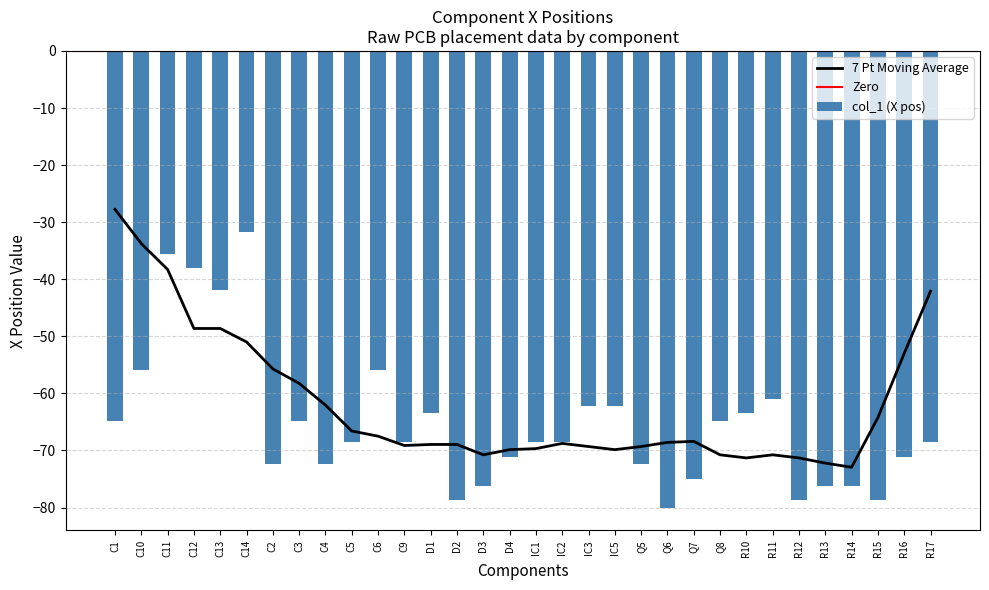

Where does the data first go above -68?

C1